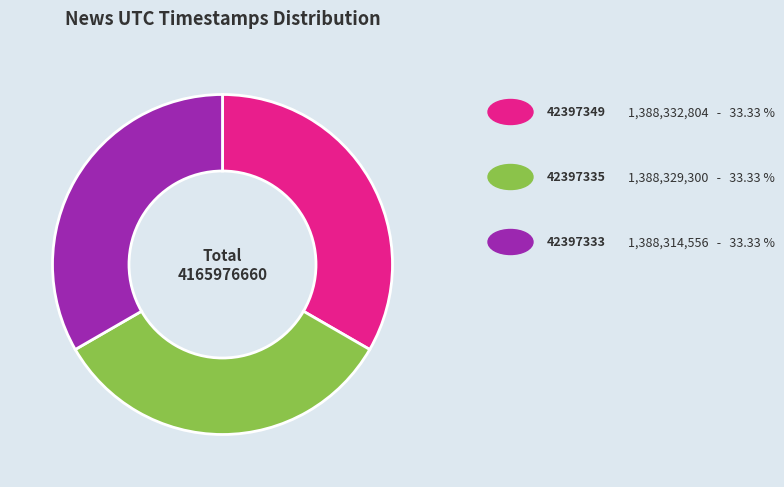

Is there any slice that represents more than half of the pie?

No